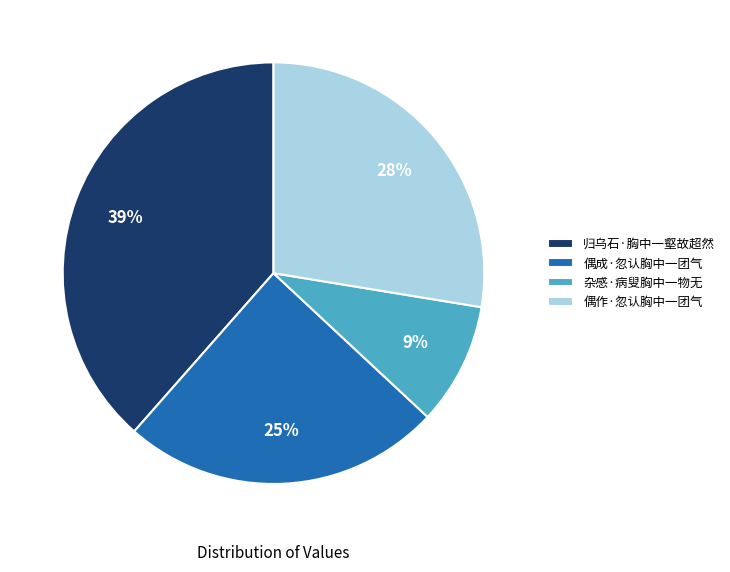

To the nearest percent, what portion does 偶作·忽认胸中一团气 represent?

28%